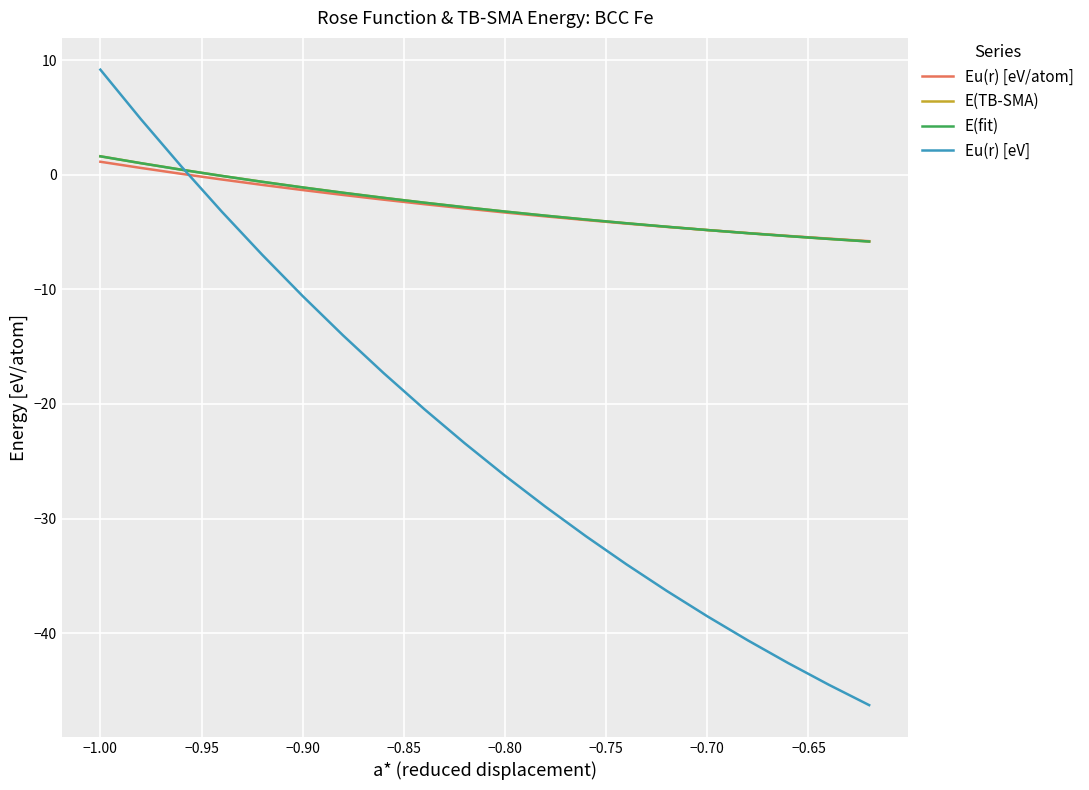

Does the chart display data point markers on the line(s)?

No